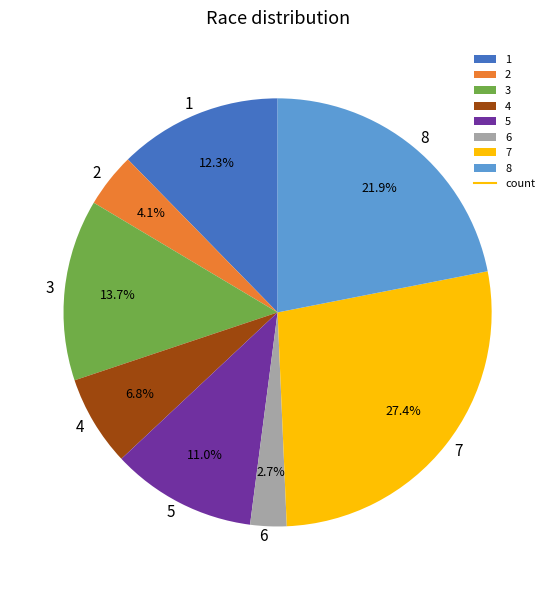

Which category has the smallest portion of the pie?

6